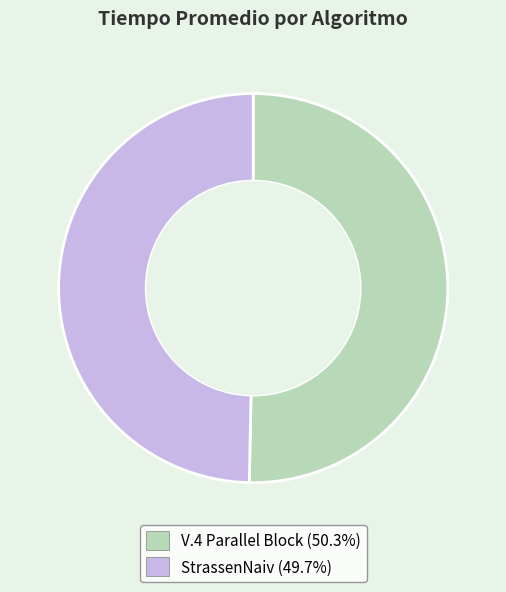

Which slice is the largest?

V.4 Parallel Block